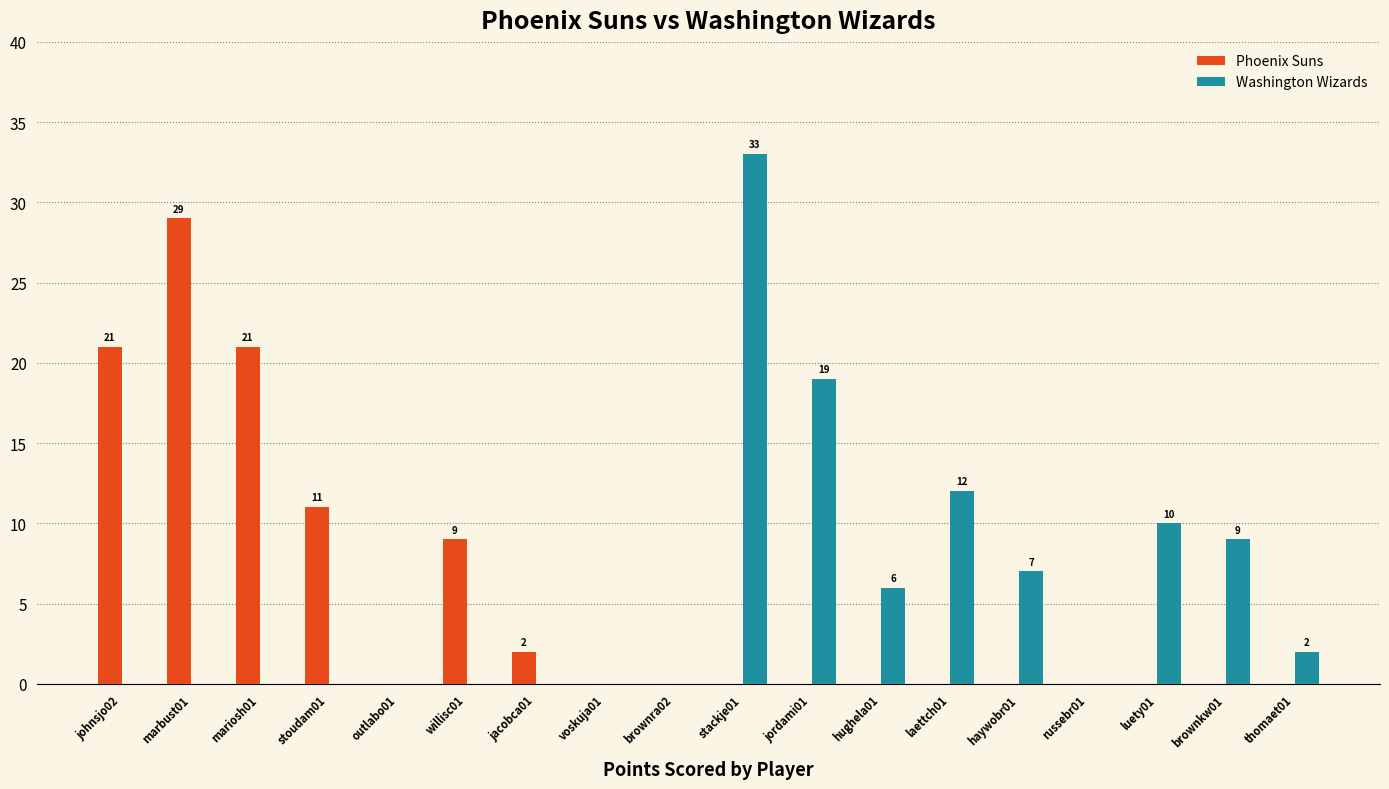

At which category is the sum across all series the highest?

stackje01